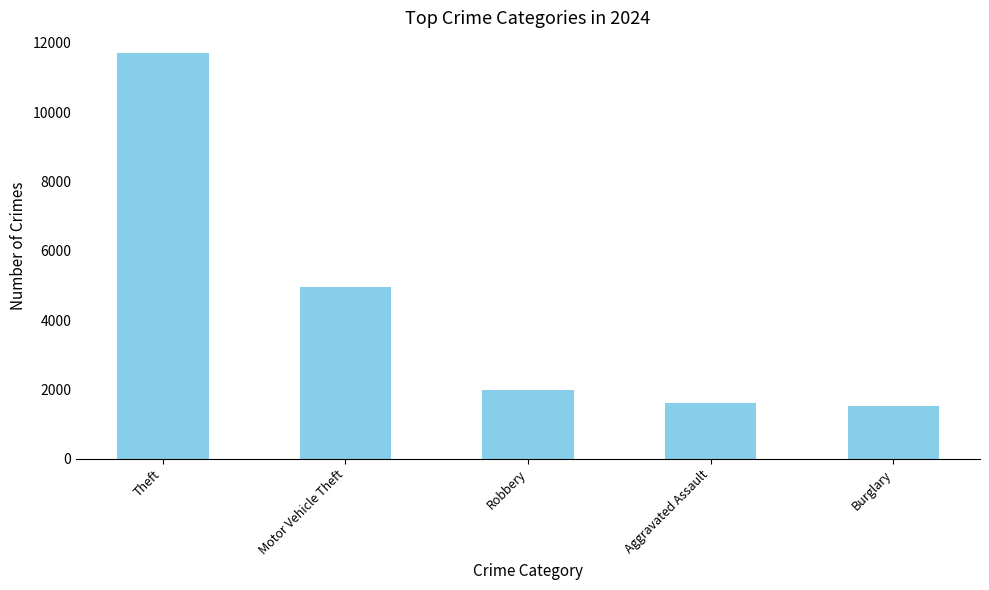

Is it true that the value at Aggravated Assault is 1598?

True